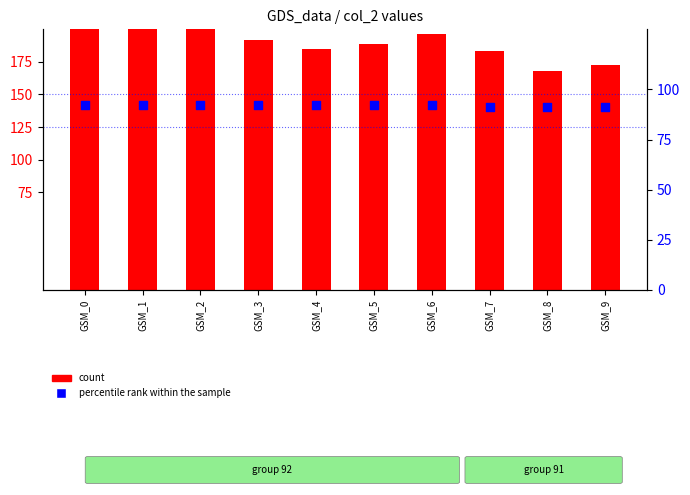

Which series has the largest total across all categories?

count